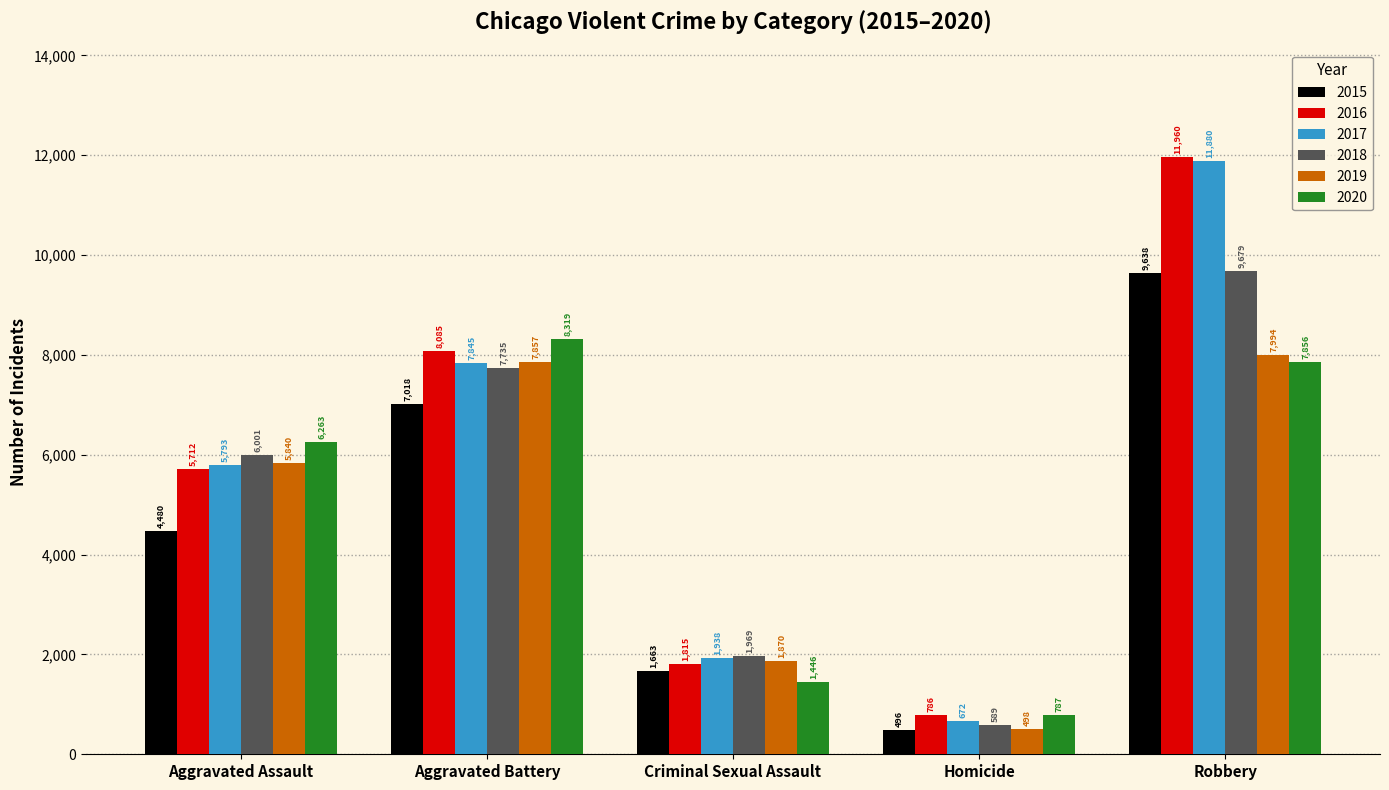

What is the spread (max minus min) of values at Homicide?

291